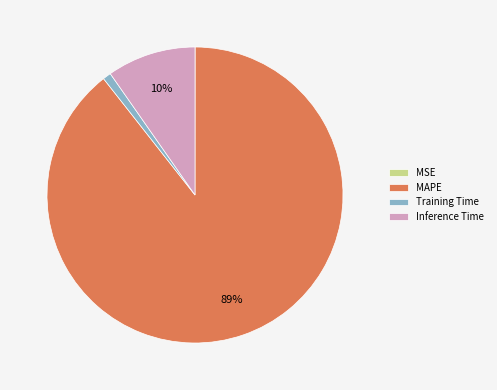

Is it true that Inference Time is 1% of the pie?

False